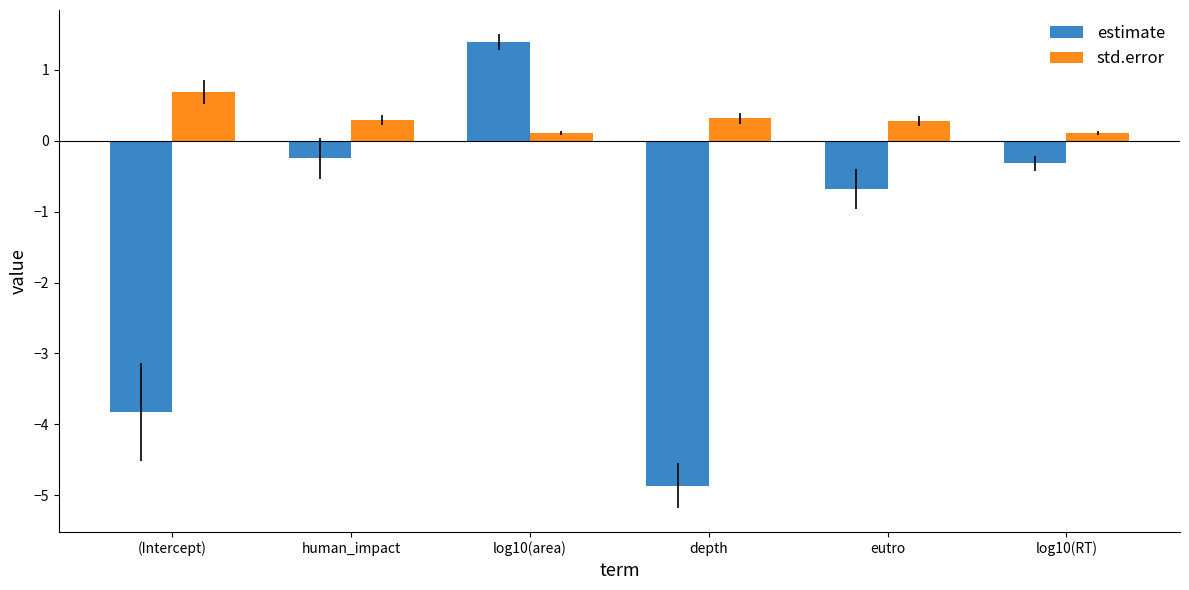

What is the average value of the estimate series?

-1.4